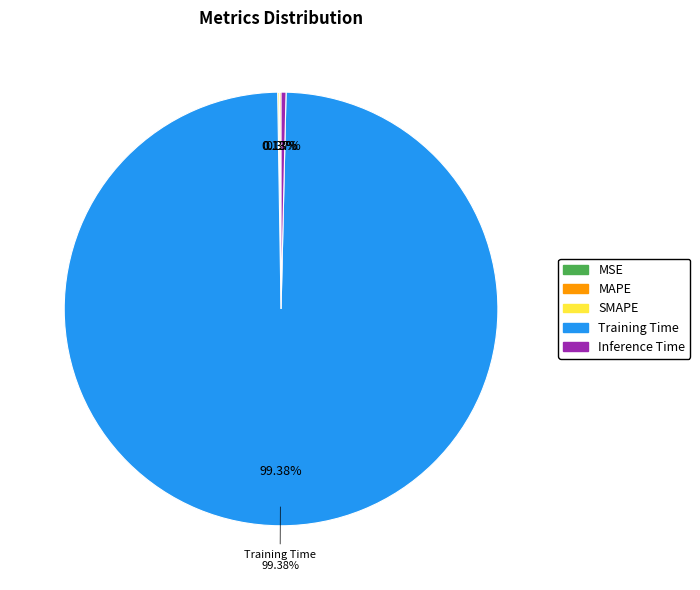

Is there any slice that represents more than half of the pie?

Yes